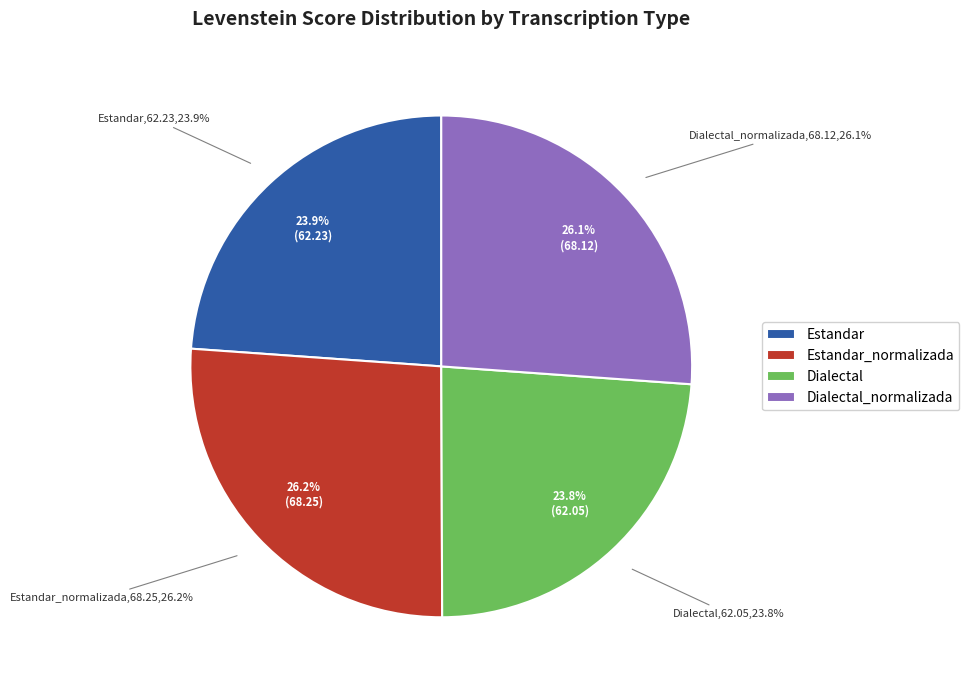

Which has a higher value, Dialectal or Estandar?

Estandar